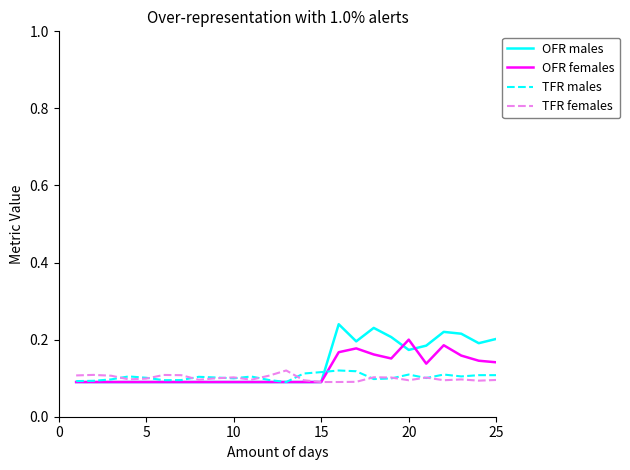

Which series changed the most between 15 and 25?

OFR males